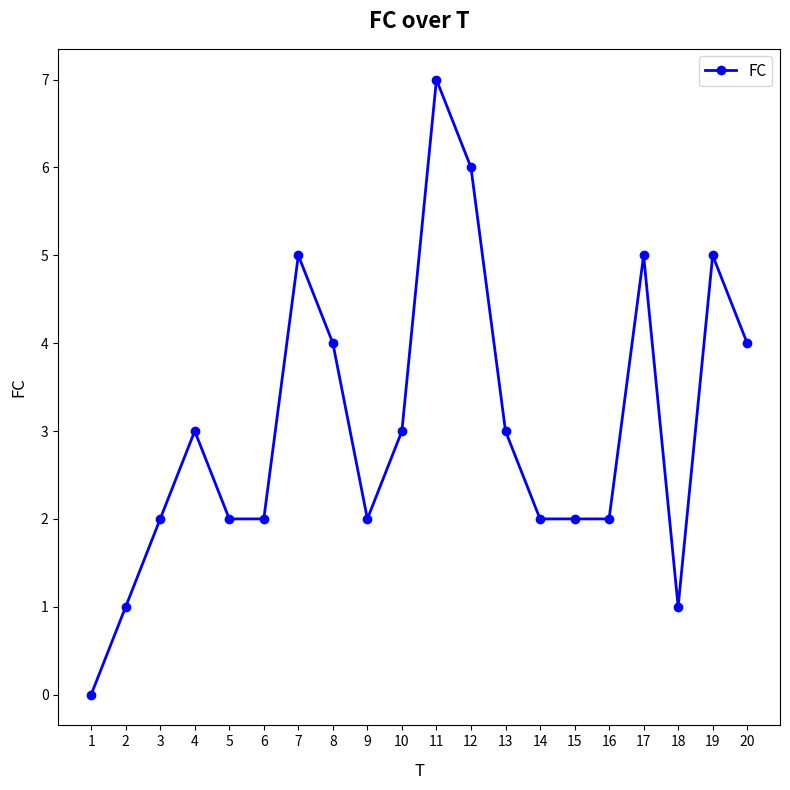

How many data points does each series have?

20